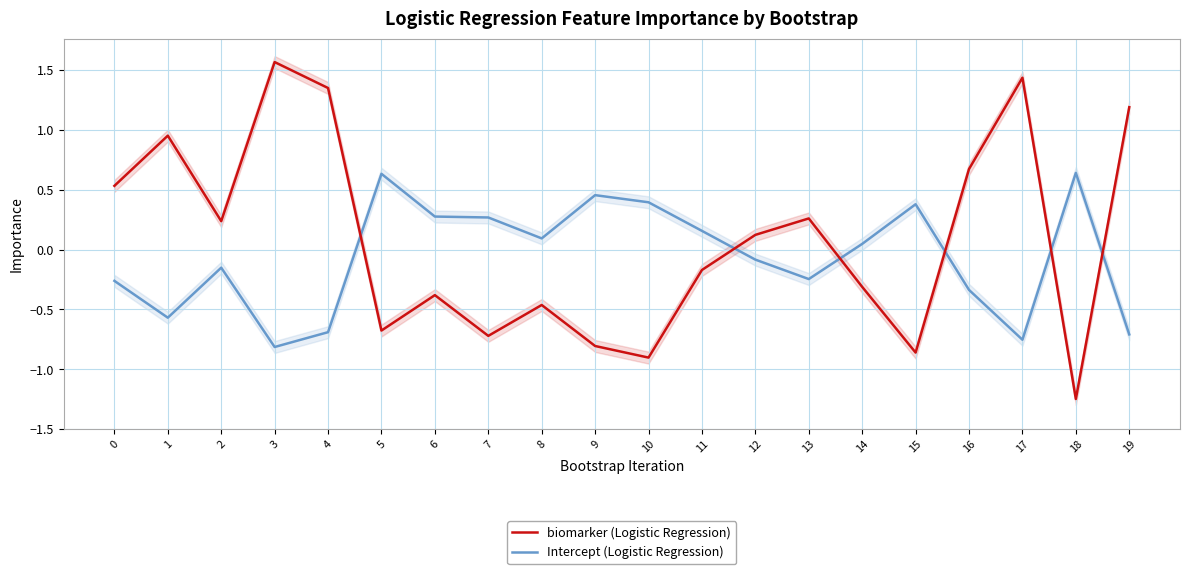

Rank the series by their average value, from highest to lowest.

biomarker (Logistic Regression), Intercept (Logistic Regression)